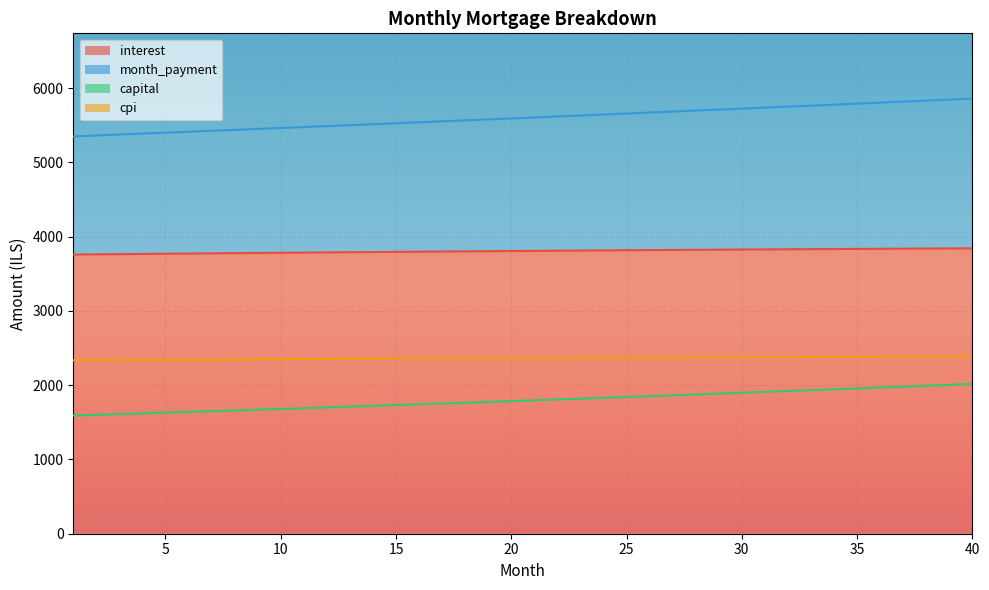

What is the difference between the second highest and minimum values in the cpi series?

50.3